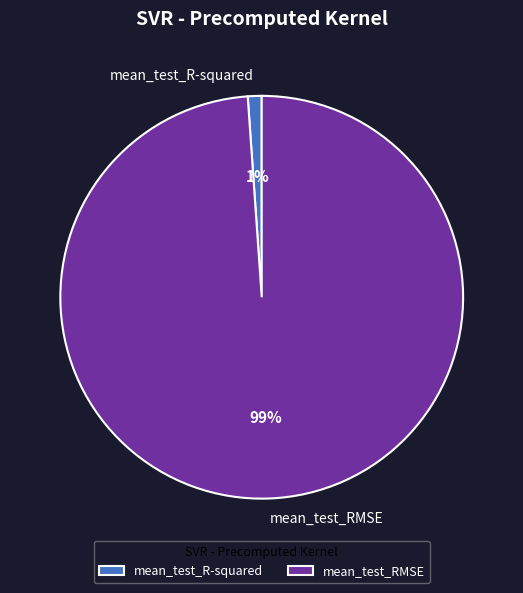

Which slice is the largest?

mean_test_RMSE